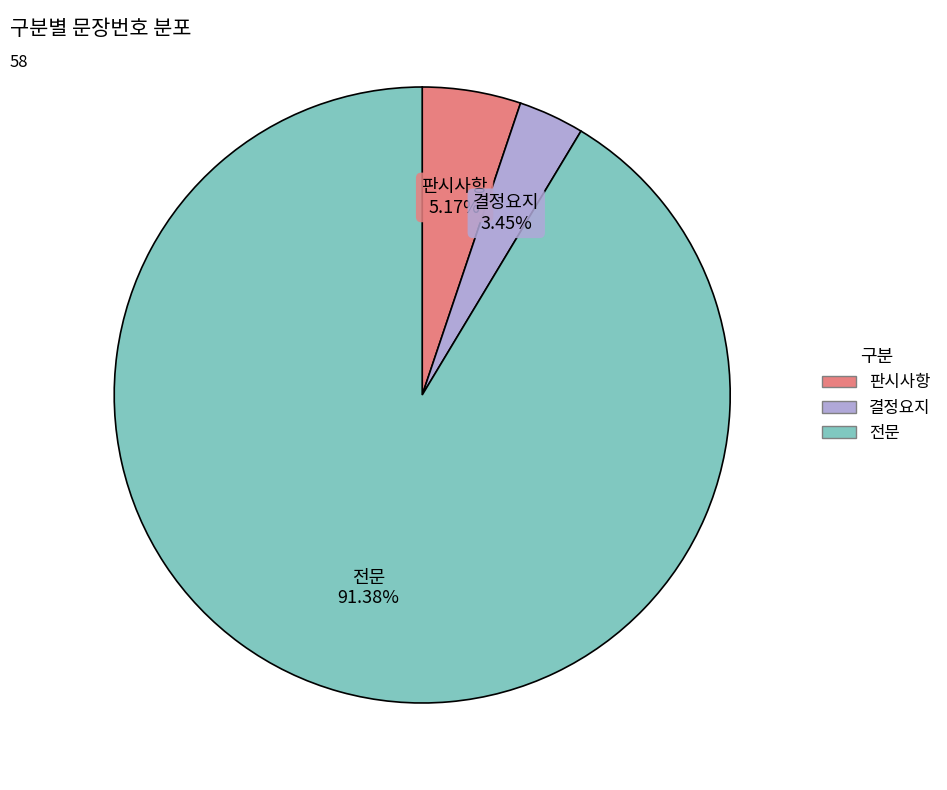

True or false: 판시사항 accounts for 5% of the total.

True